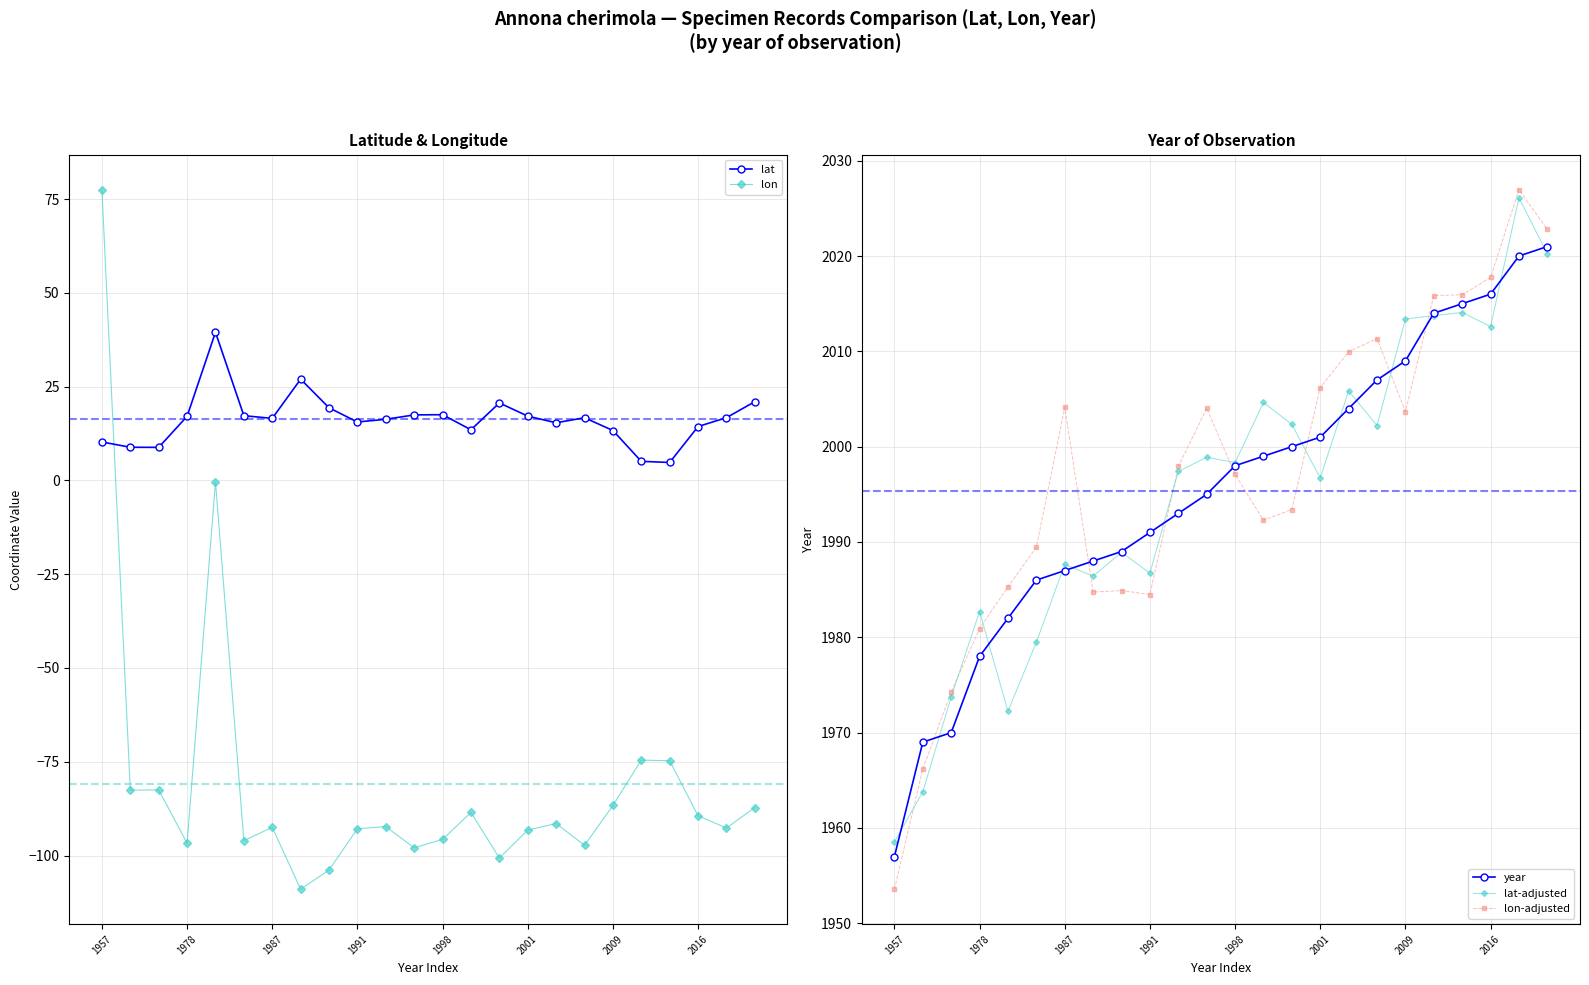

Is it true that lon equals -92.8 at 1991?

True